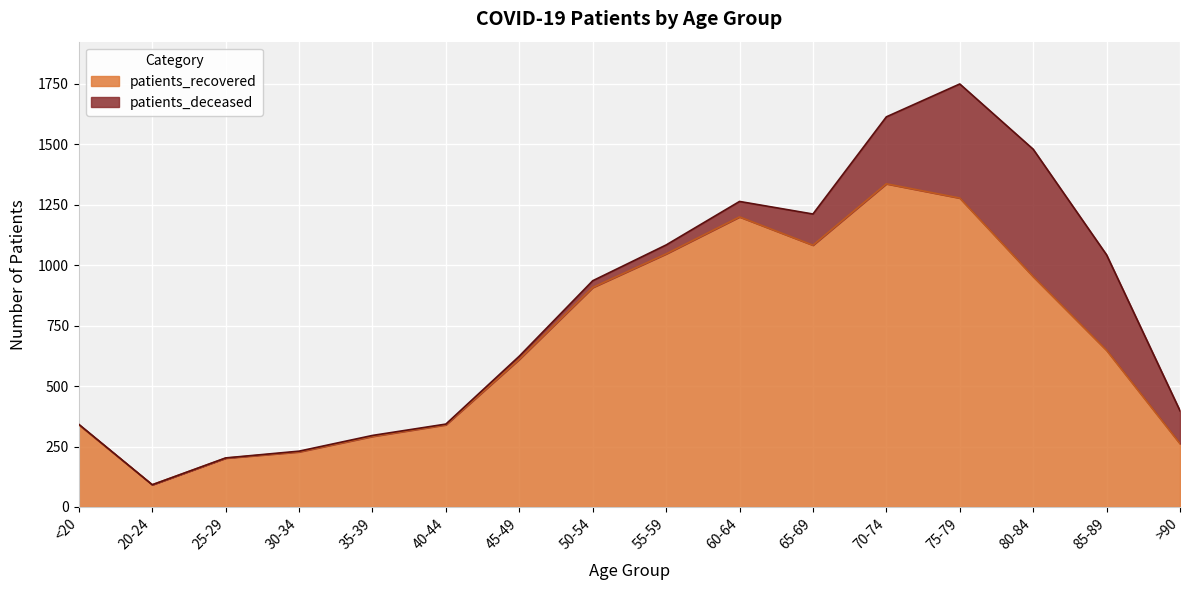

What is the label of the 3rd point from the left?

25-29